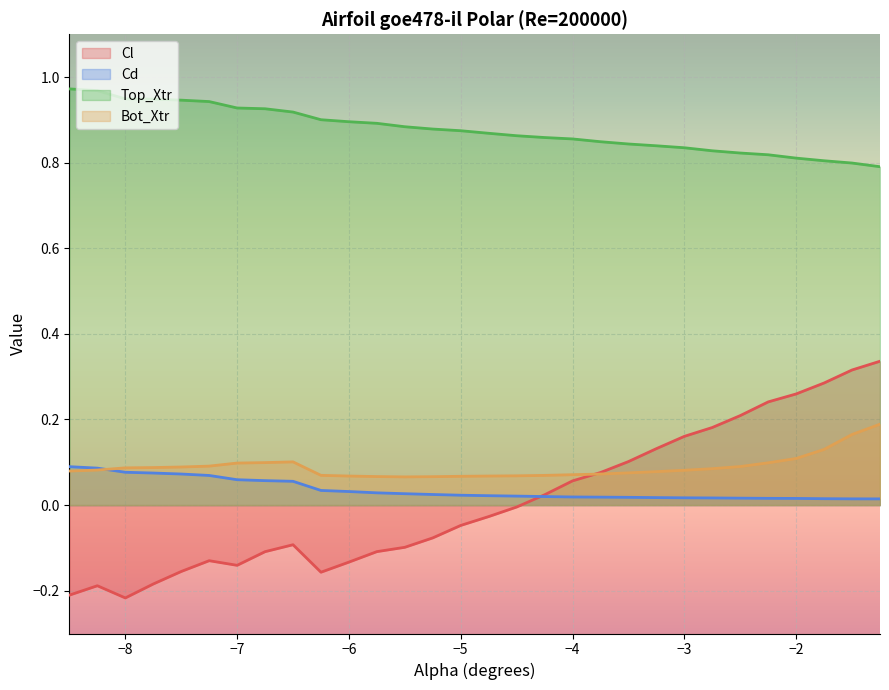

Which series has the widest spread of values?

Cl